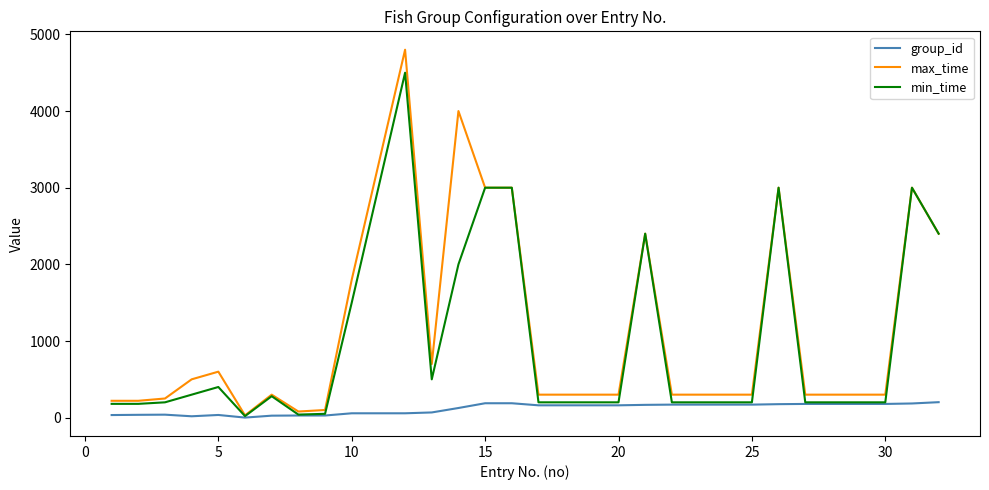

What is the maximum value for min_time?

4500